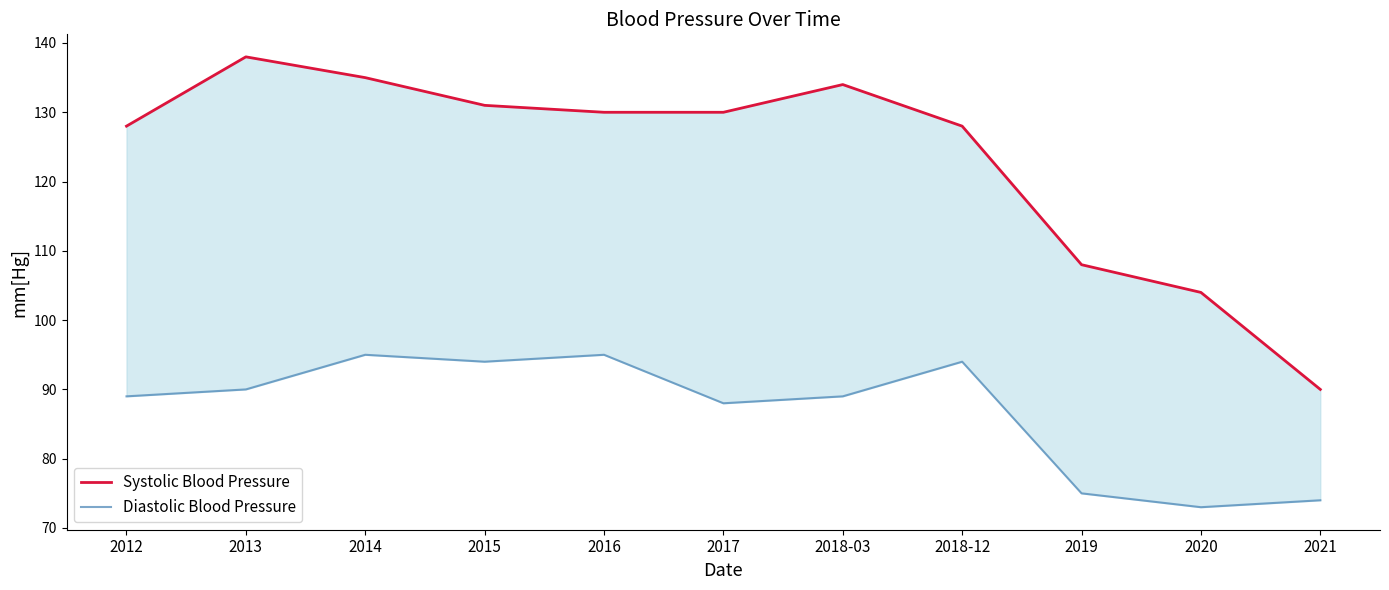

Which series changed the most between 2016 and 2019?

Systolic Blood Pressure